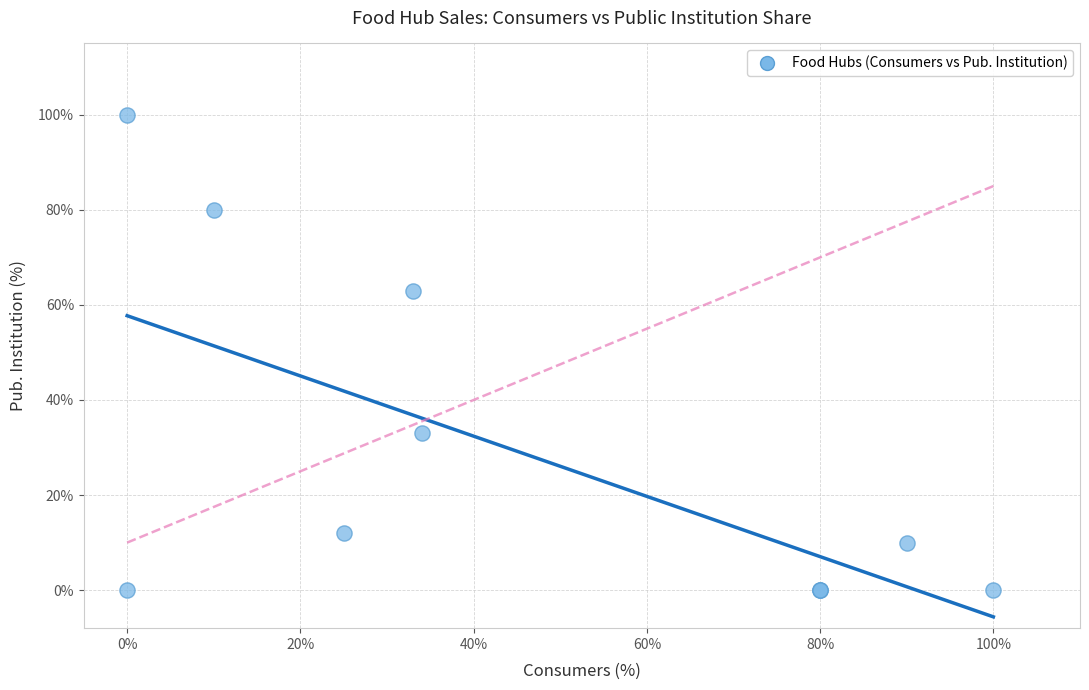

What Y value in the scatter plot is closest to 50?

63